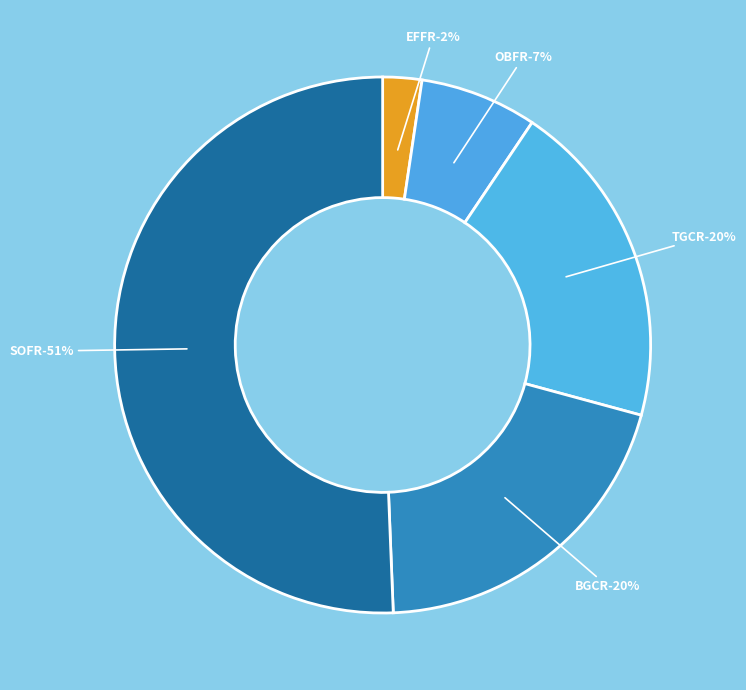

The OBFR slice represents 20% of the pie. True or false?

False